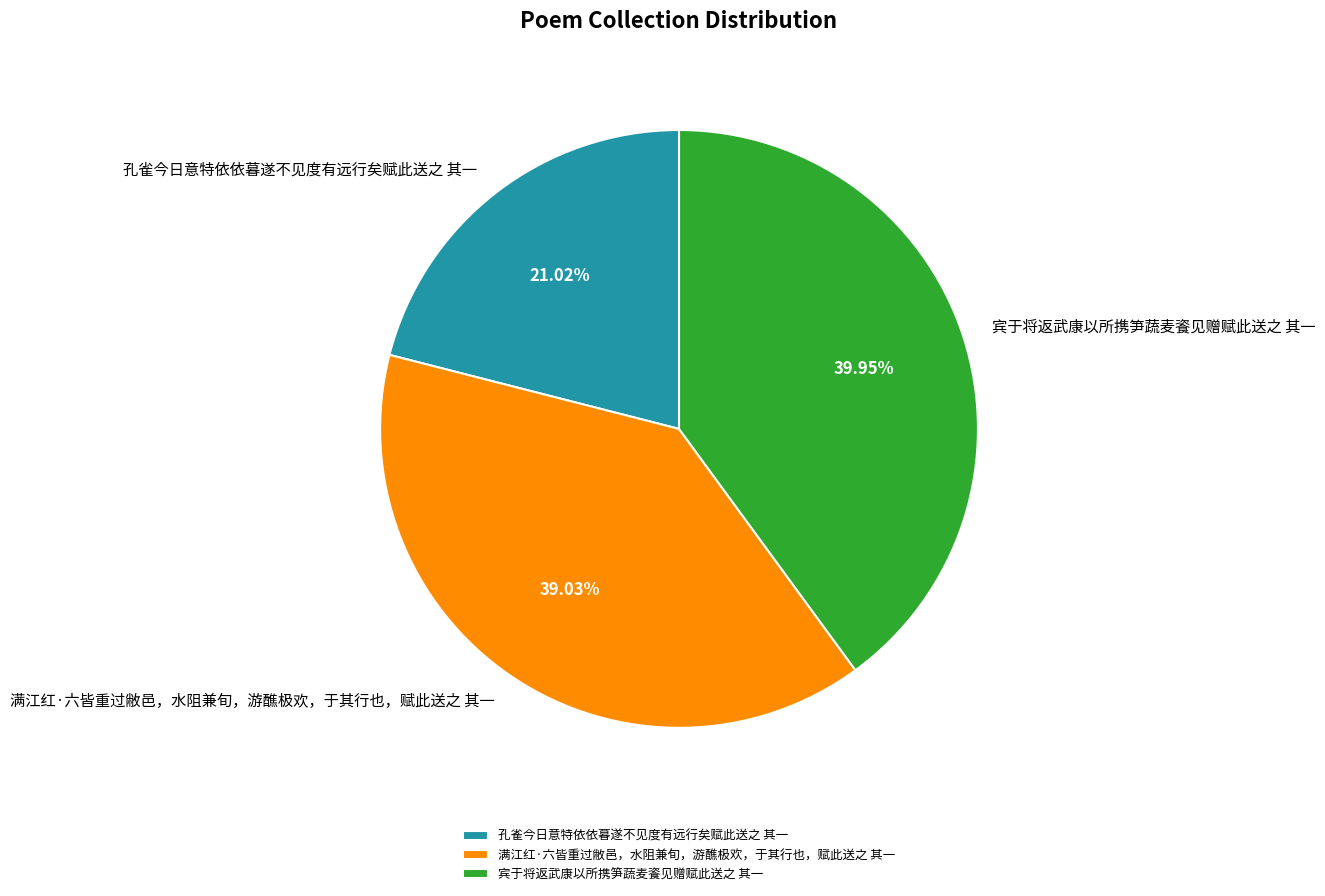

Count the number of slices in the pie.

3